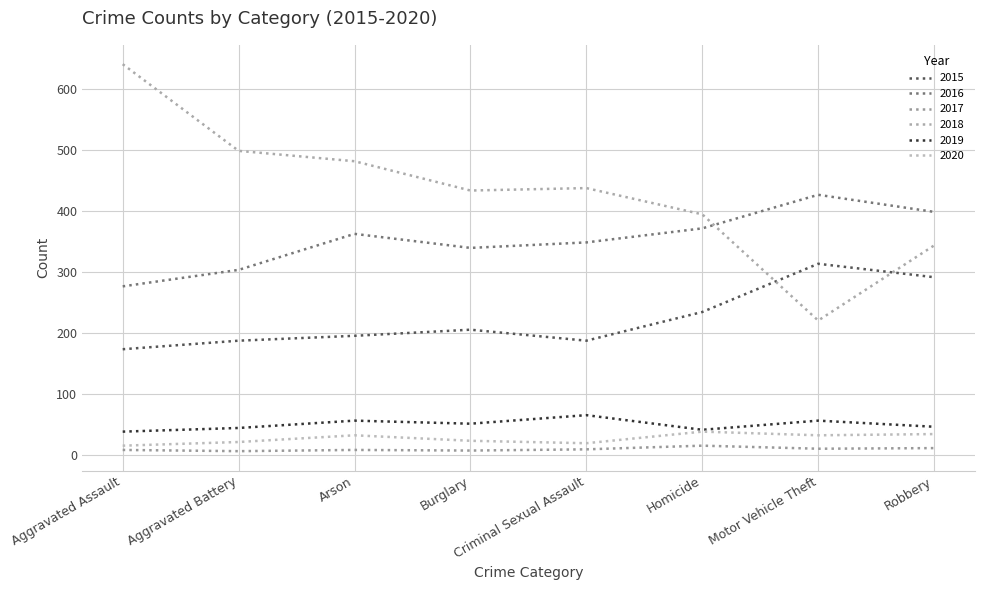

Between Robbery and Burglary, which is larger?

Robbery